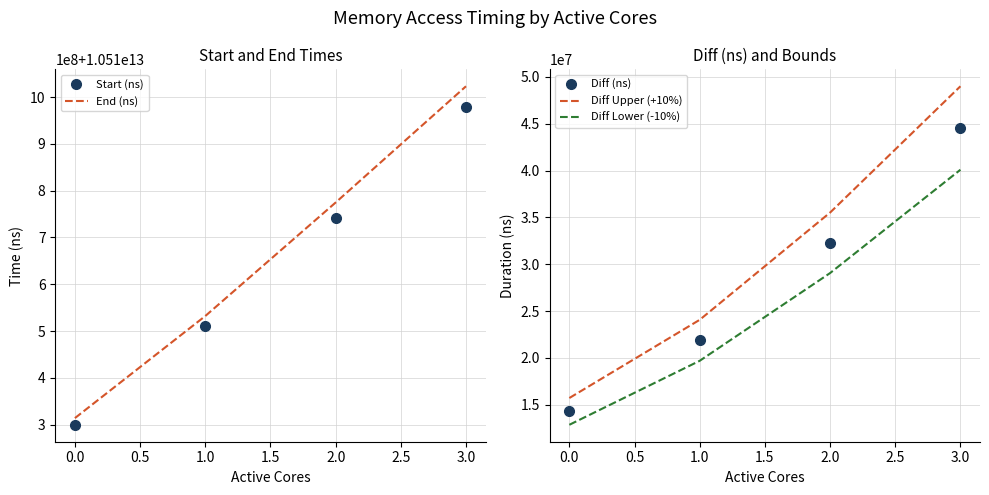

The value of Diff (ns) at 2.0 is 32286166.0. True or false?

True